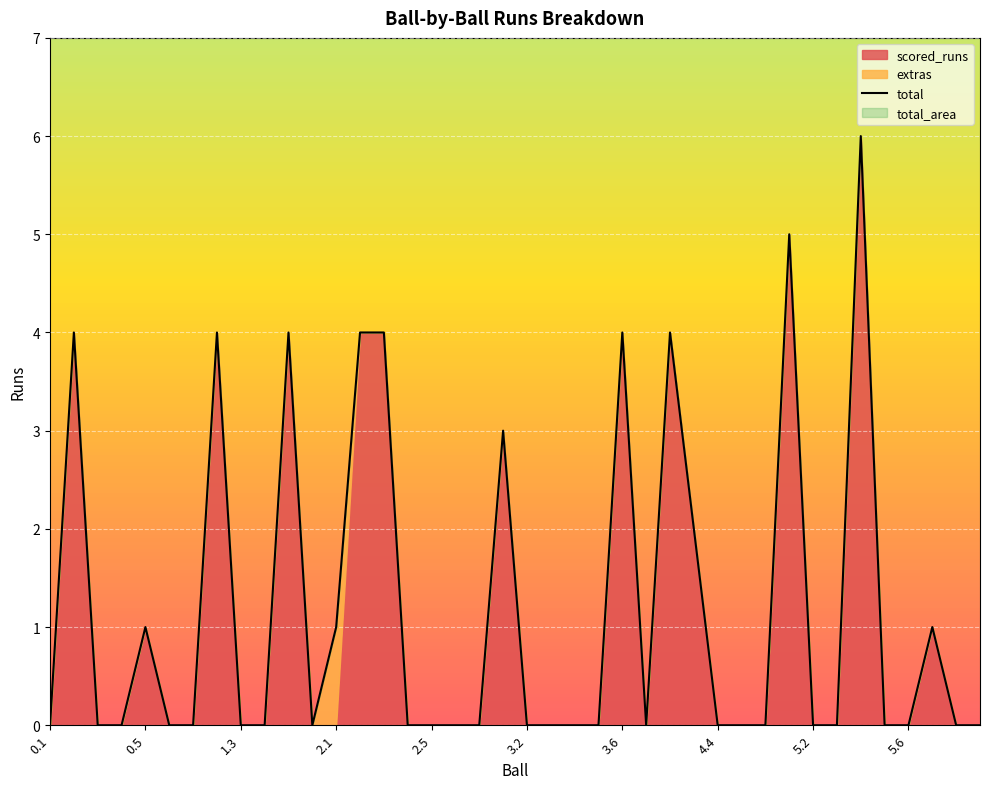

What is the difference between the second highest and second lowest values?

5